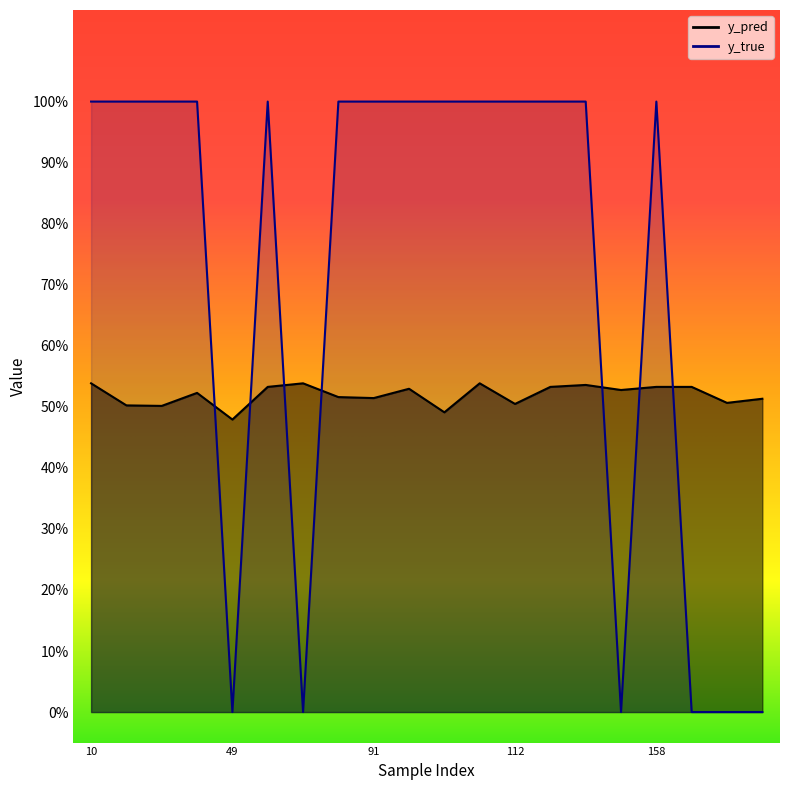

True or false: y_pred and y_true cross at least once.

True